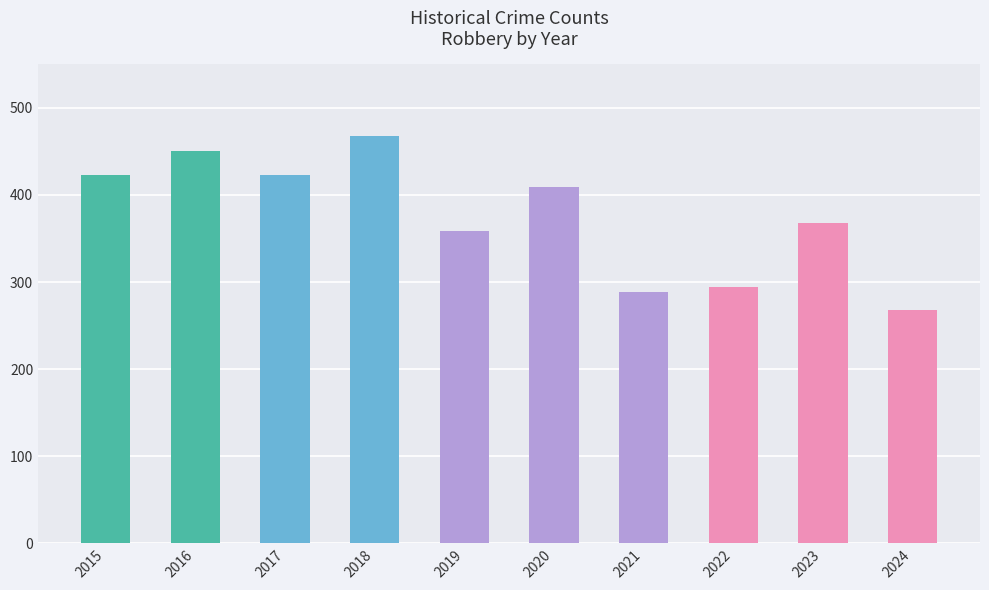

What is the ratio of the value at 2021 to the value at 2023?

0.8